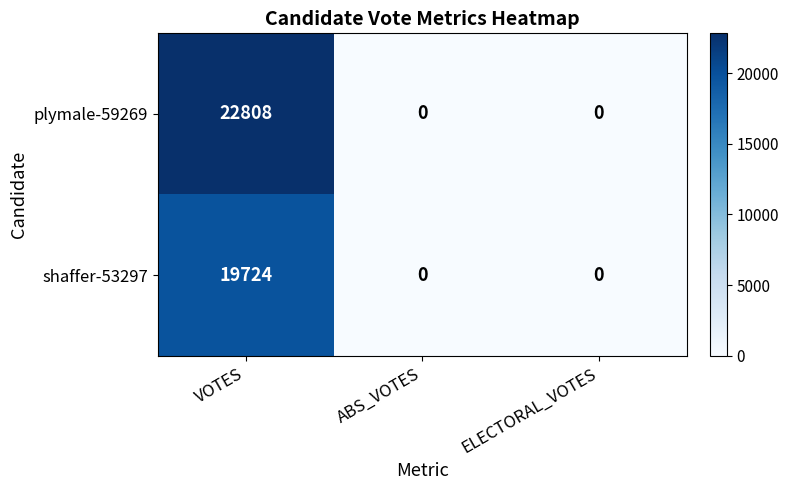

Which label corresponds to the largest value in the chart?

VOTES